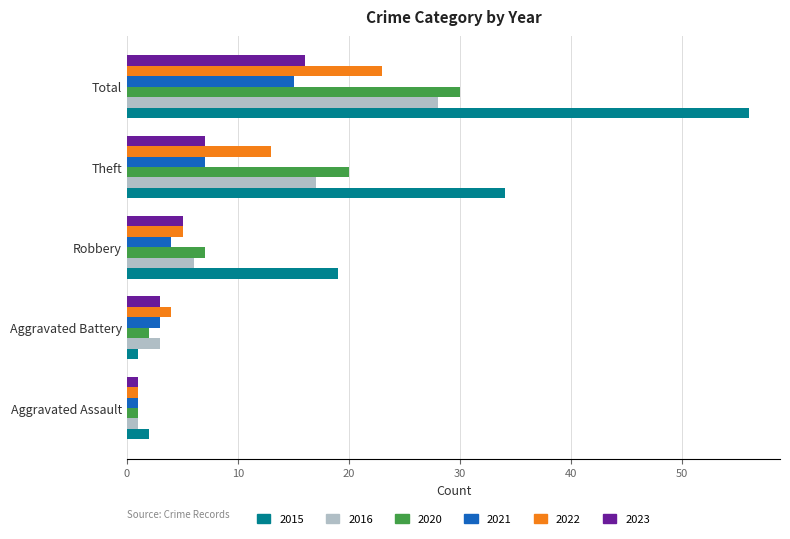

At which category is the sum across all series the highest?

Total